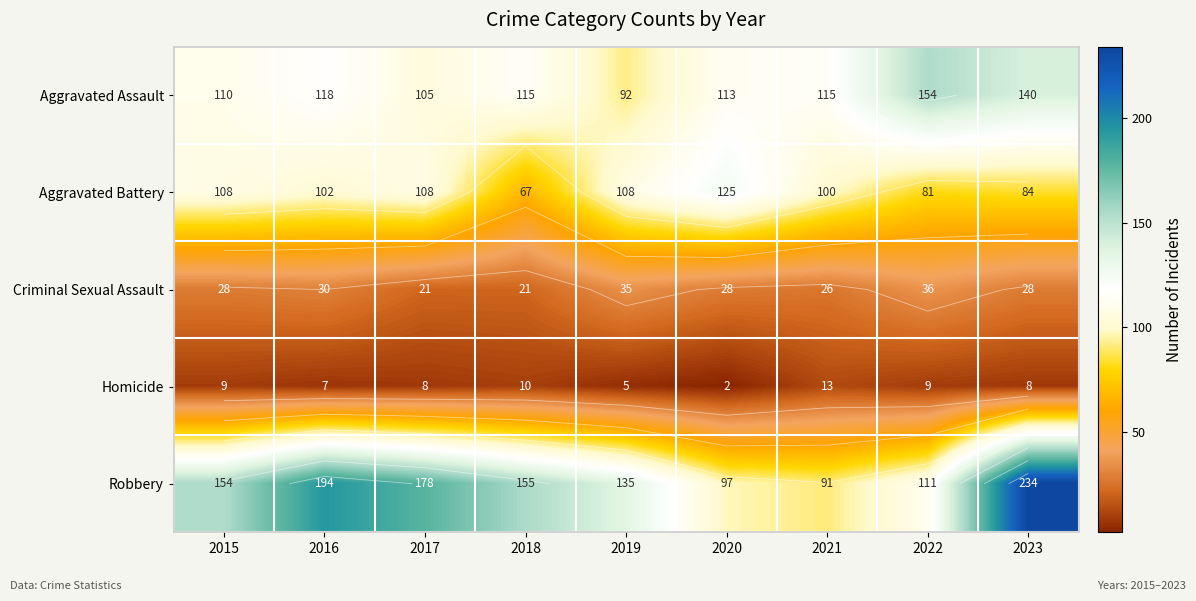

What is the total value across all series at 2019?

375